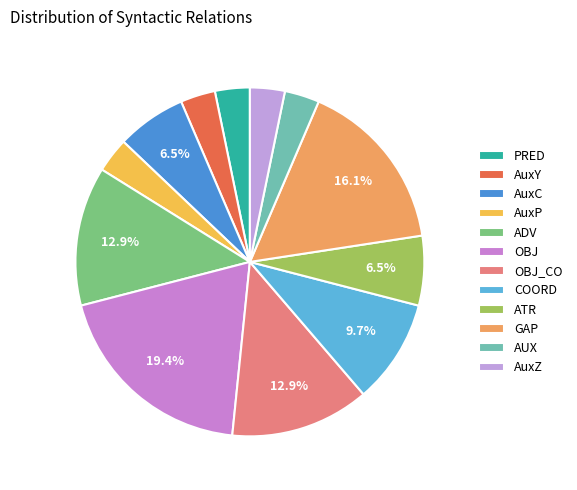

True or false: OBJ accounts for 19% of the total.

True